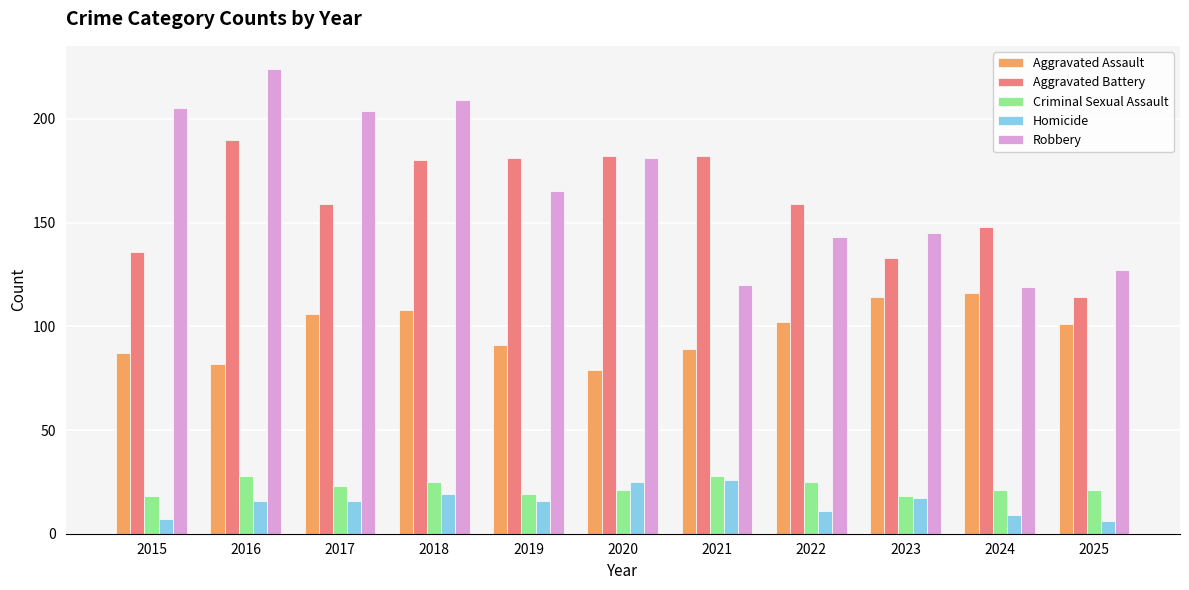

What are all the series names shown in the legend?

Aggravated Assault, Aggravated Battery, Criminal Sexual Assault, Homicide, Robbery